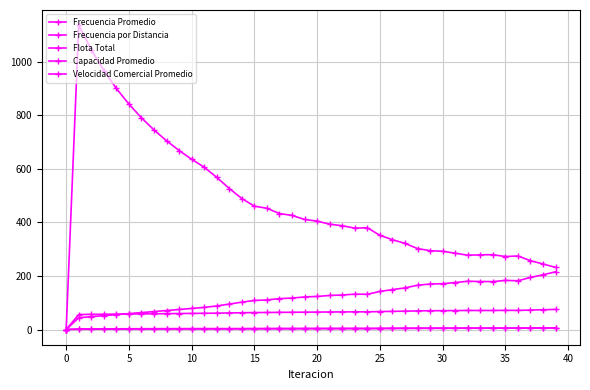

List the series in order of their peak value, highest first.

Capacidad Promedio, Frecuencia por Distancia, Flota Total, Frecuencia Promedio, Velocidad Comercial Promedio